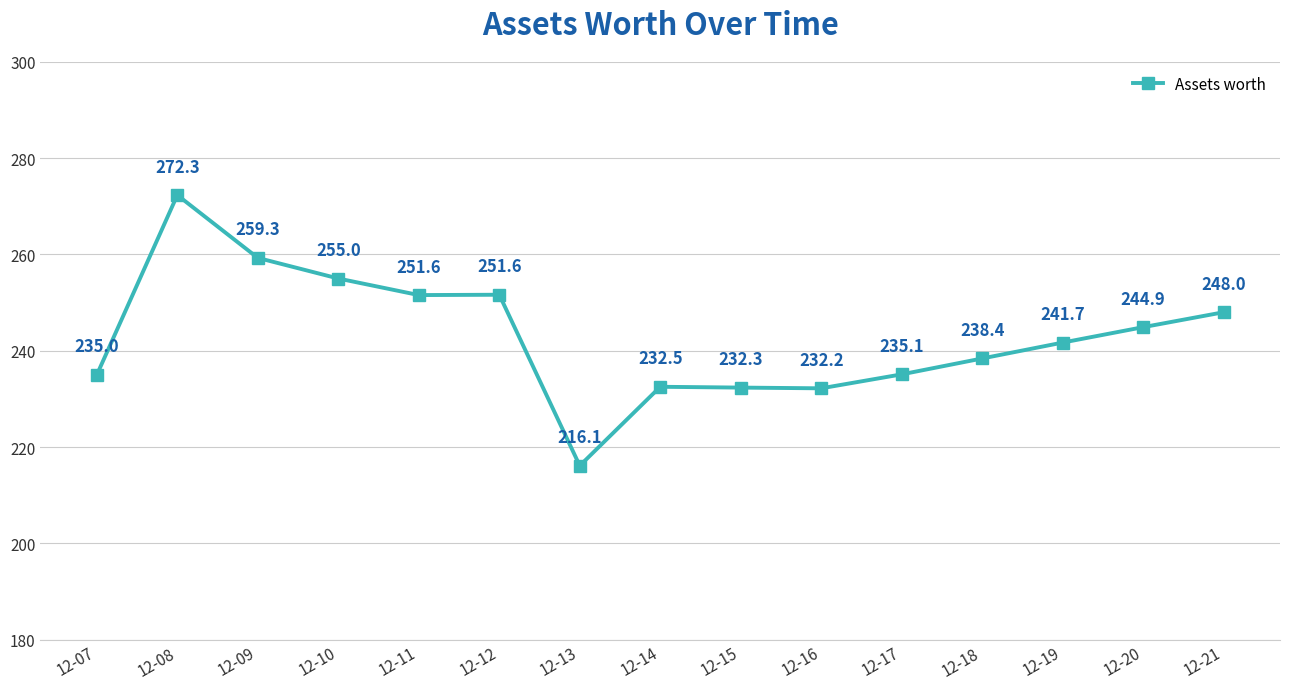

What is the difference between the values at 12-16 and 12-12?

19.4